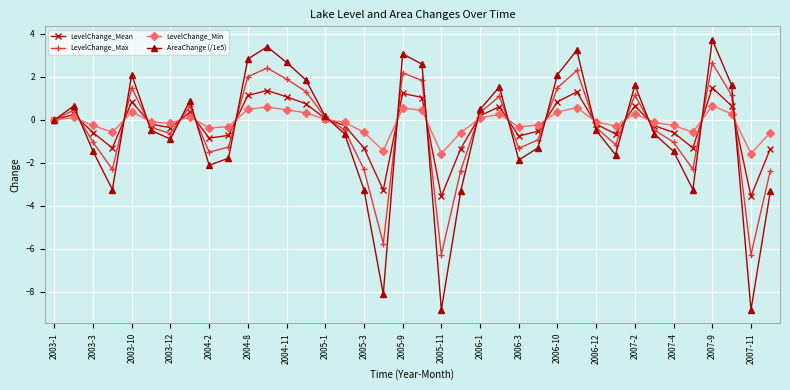

How many interior local valleys does the AreaChange (/1e5) series have?

9